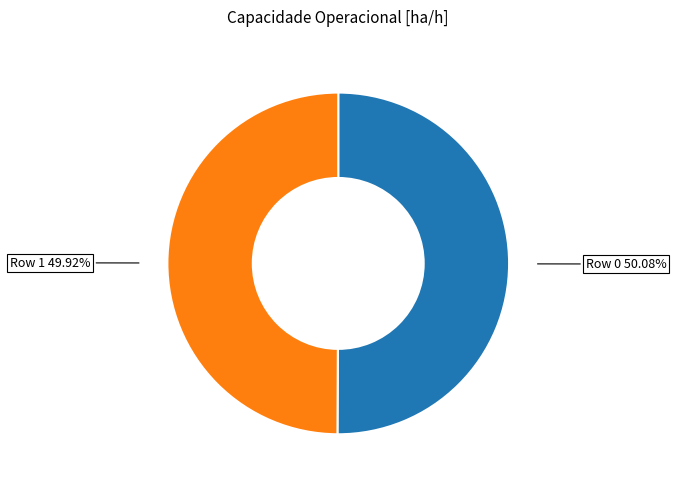

Is there any slice that represents more than half of the pie?

Yes